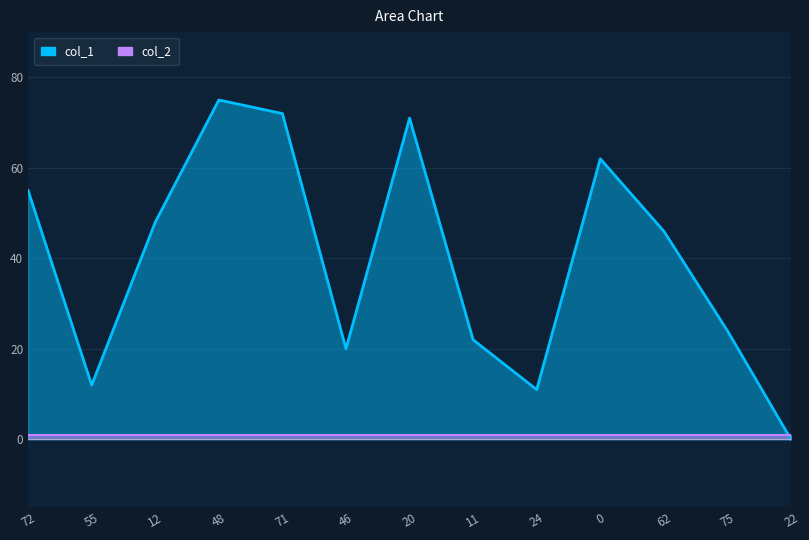

What is the value of the 7th point from the left?

71